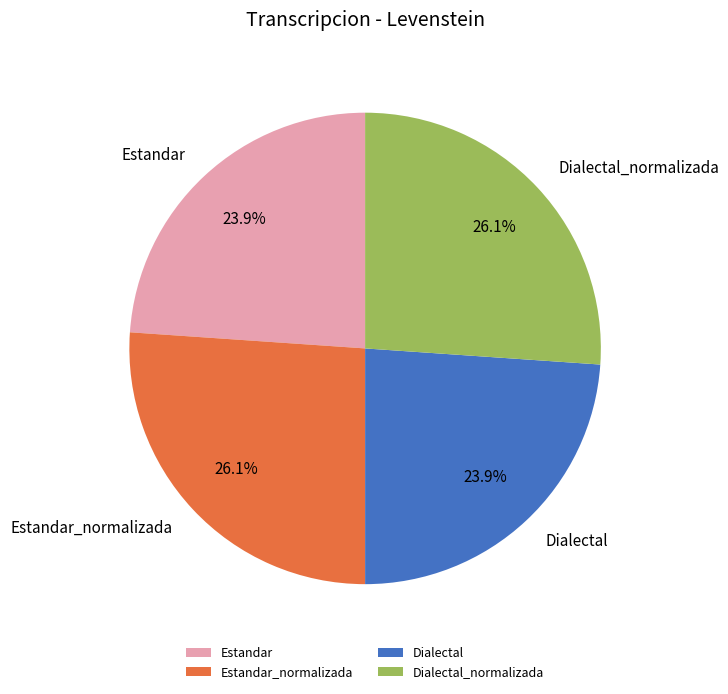

The Estandar_normalizada slice represents 26% of the pie. True or false?

True